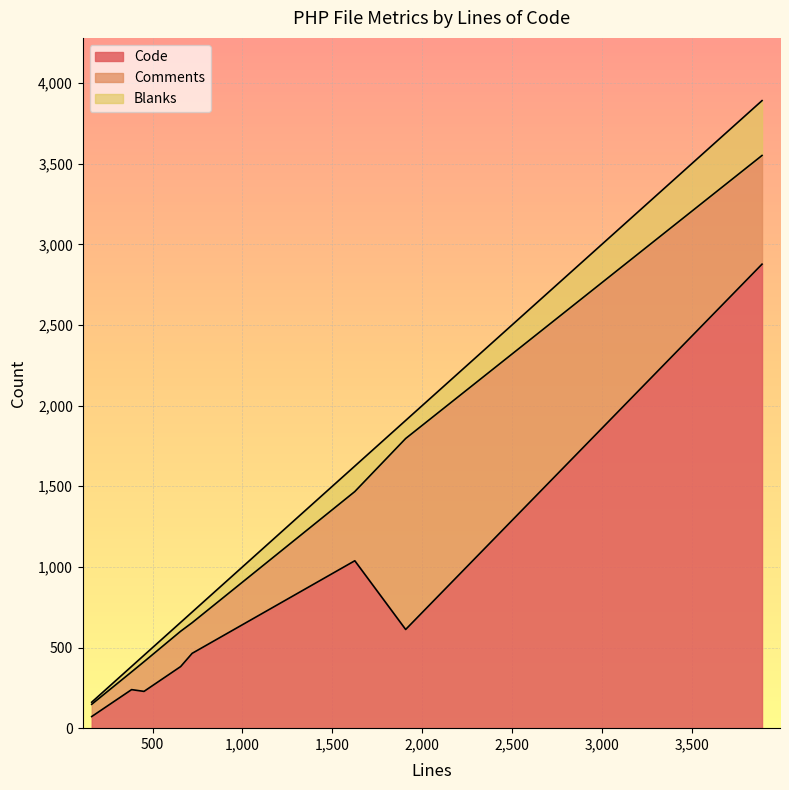

How many interior local valleys does the Blanks series have?

2